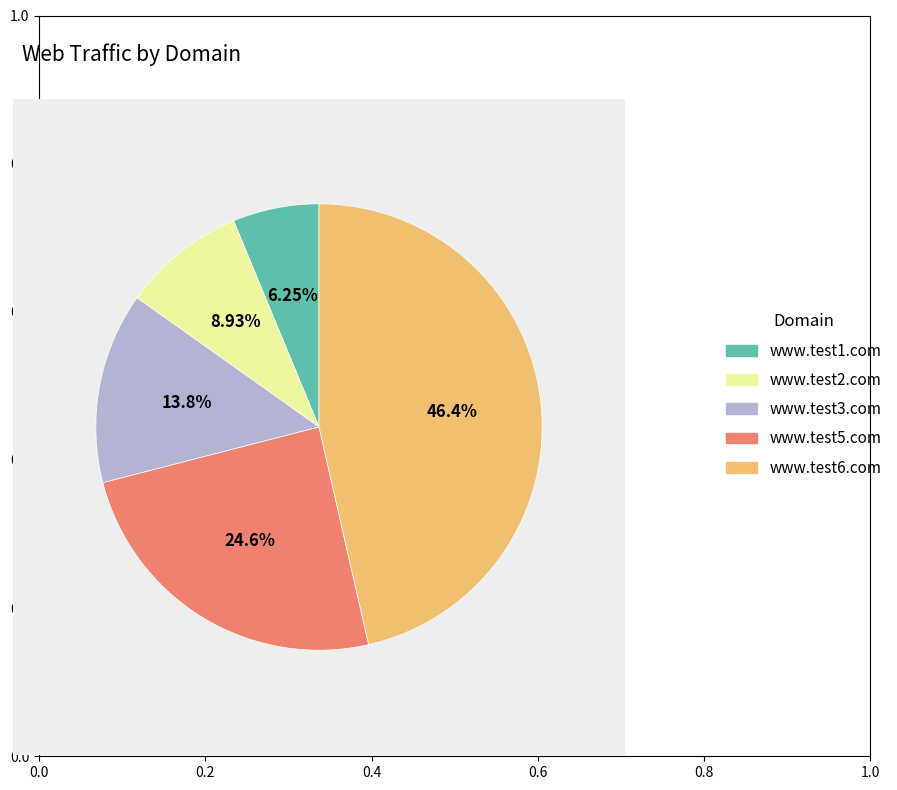

Is there a majority slice in this chart?

No